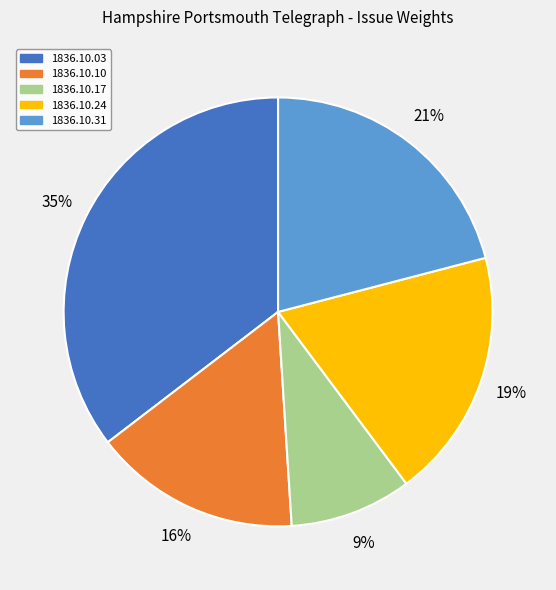

To the nearest percent, what portion does 1836.10.10 represent?

16%